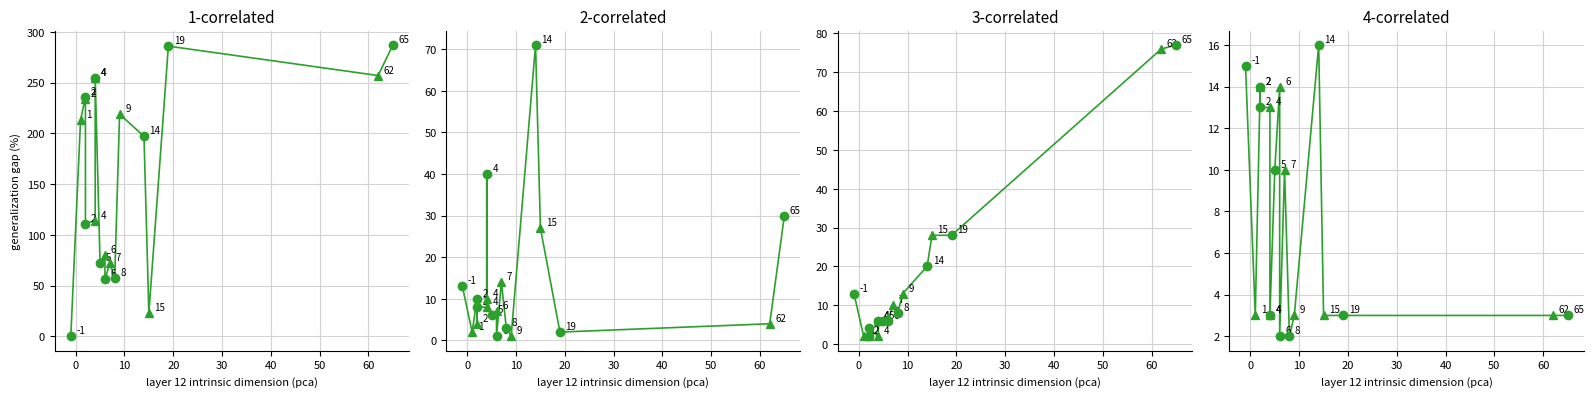

Count the number of data series in this chart.

4